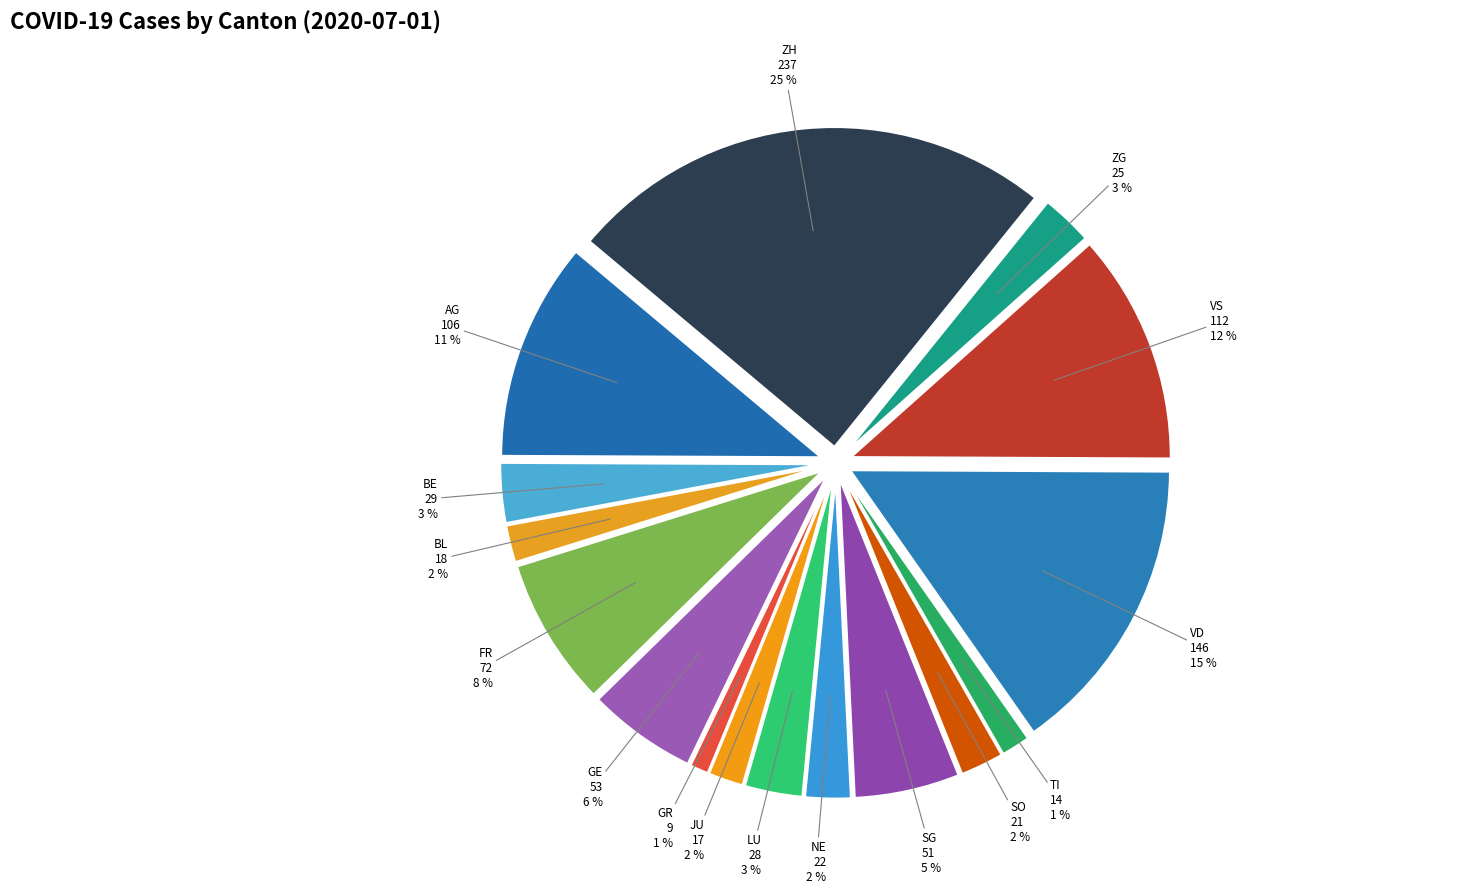

To the nearest percent, what portion does FR represent?

8%